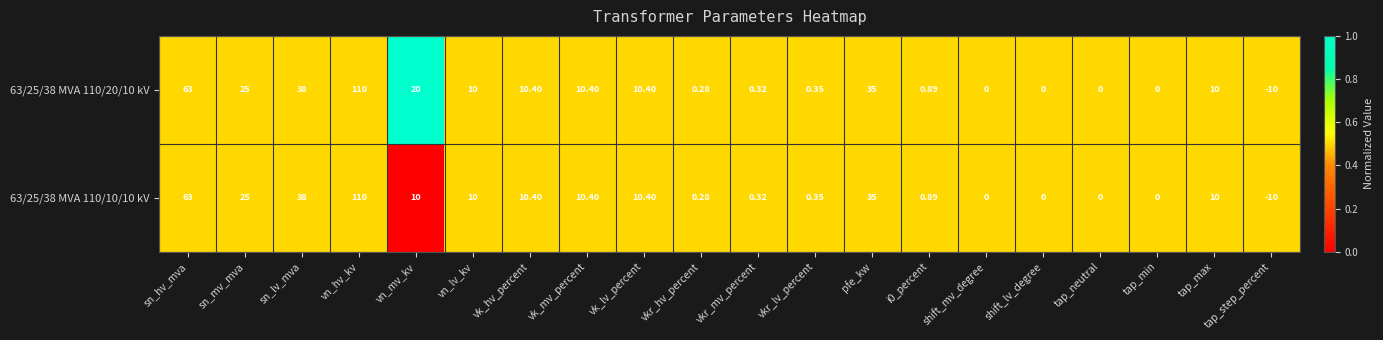

At which category does the chart reach its minimum across all series?

tap_step_percent